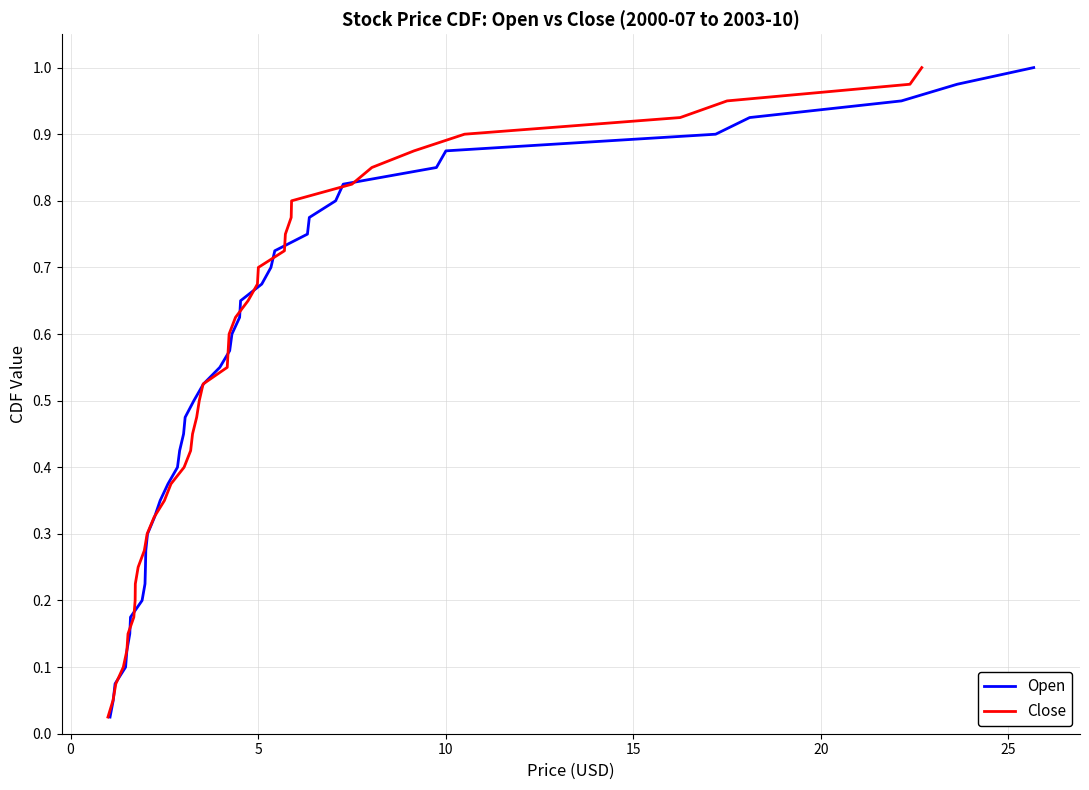

What is the value of the Open point at the 2nd from the left?

0.1